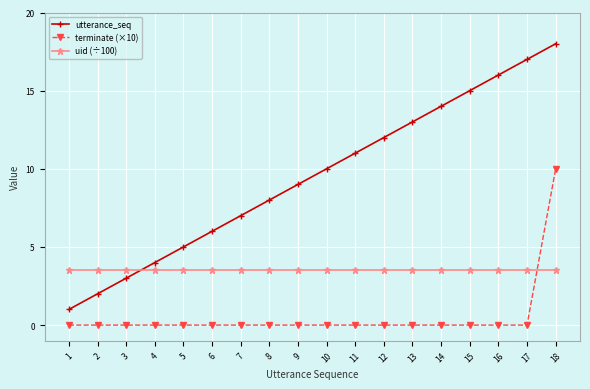

Which category has the highest value in the utterance_seq series?

18